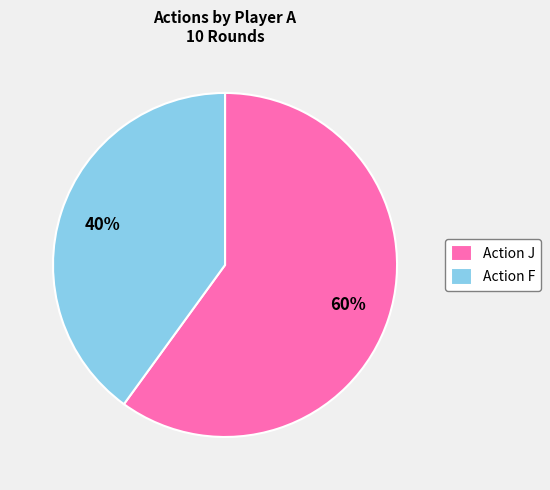

Which has a higher value, Action J or Action F?

Action J